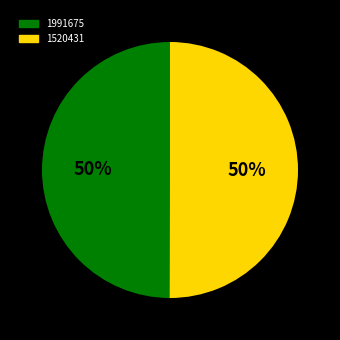

To the nearest percent, what is the combined percentage of 1520431 and 1991675?

100%